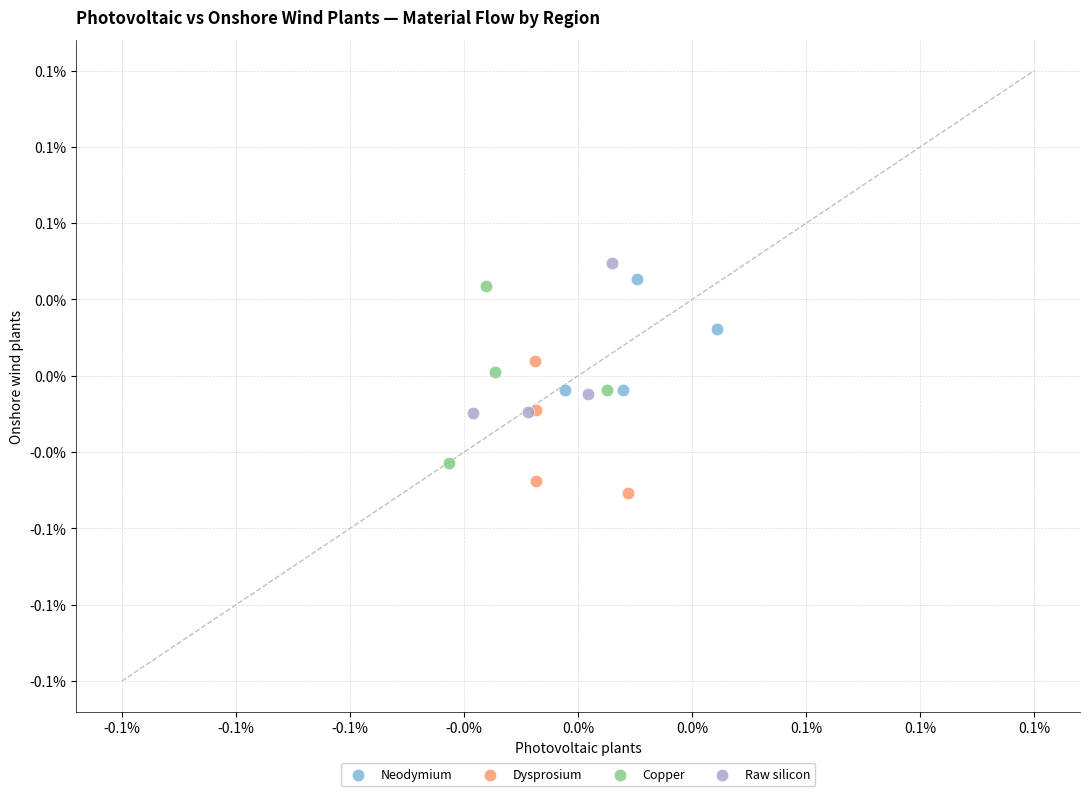

Which series has the widest spread of Y values?

Copper